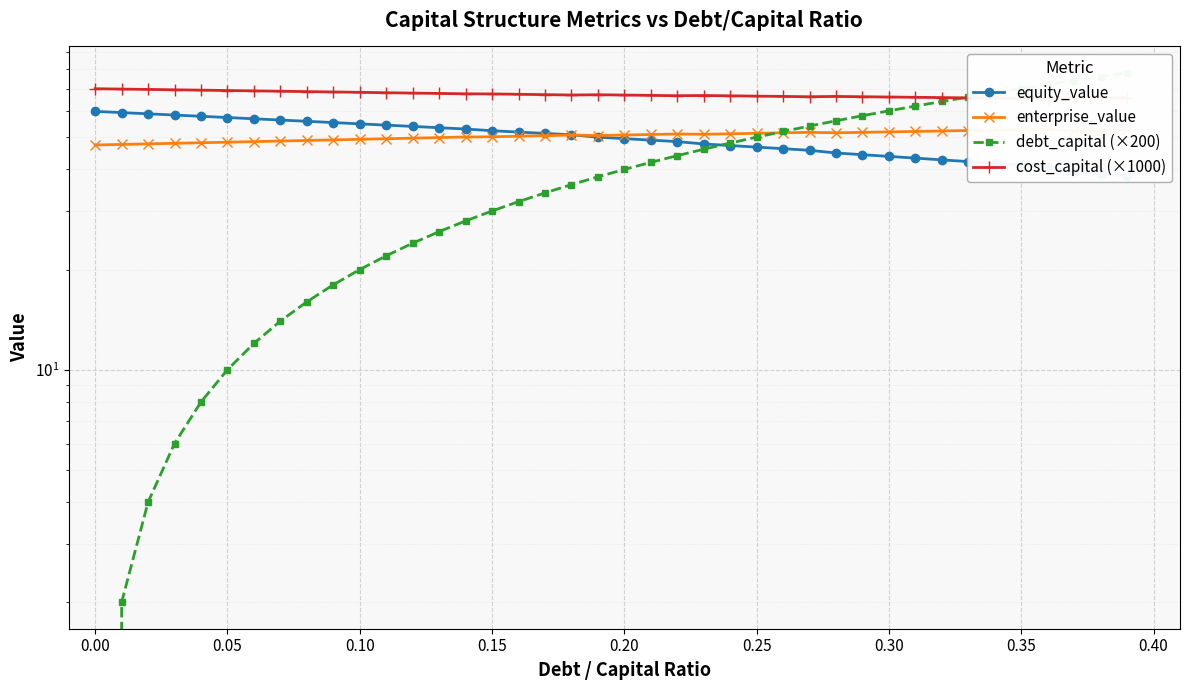

The enterprise_value series shows 27.0 at 19. True or false?

False